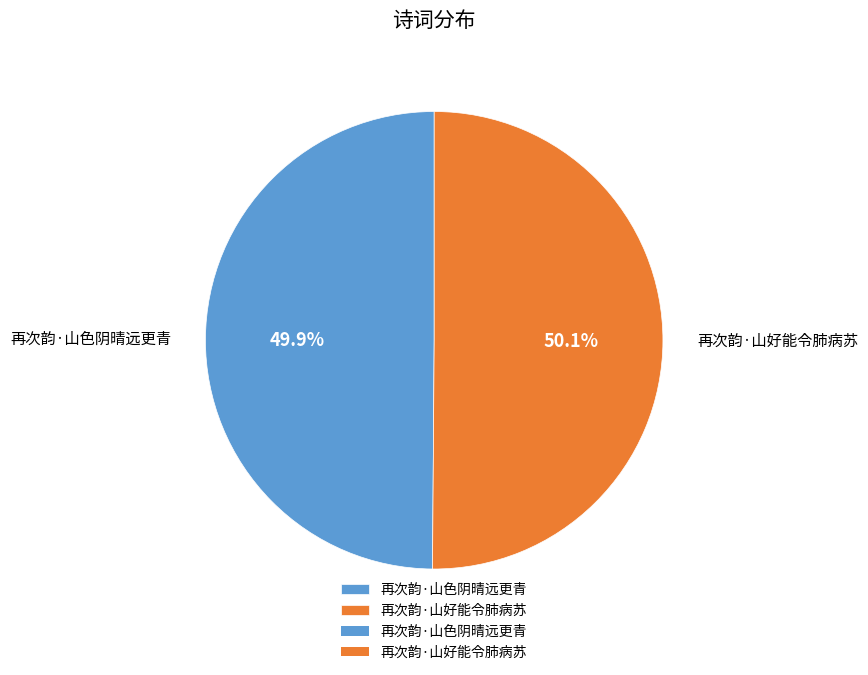

To the nearest percent, what portion does 再次韵·山好能令肺病苏 represent?

50%